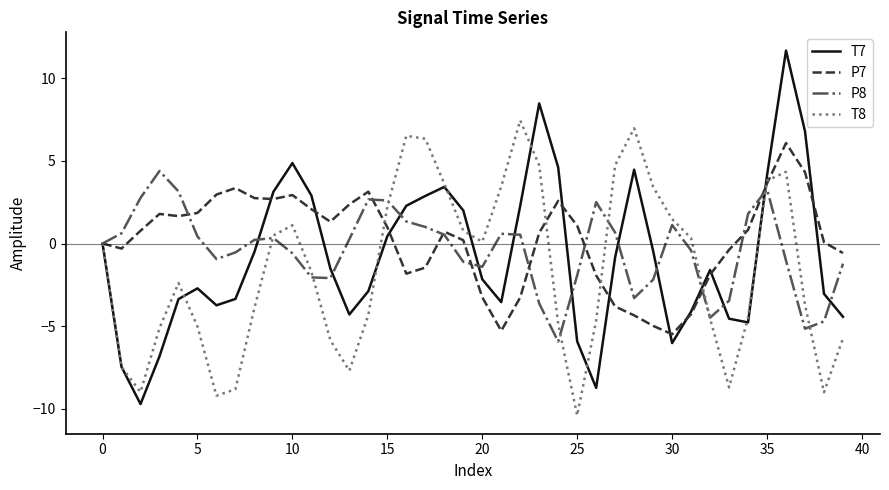

What is the highest value of the T7 series?

11.7